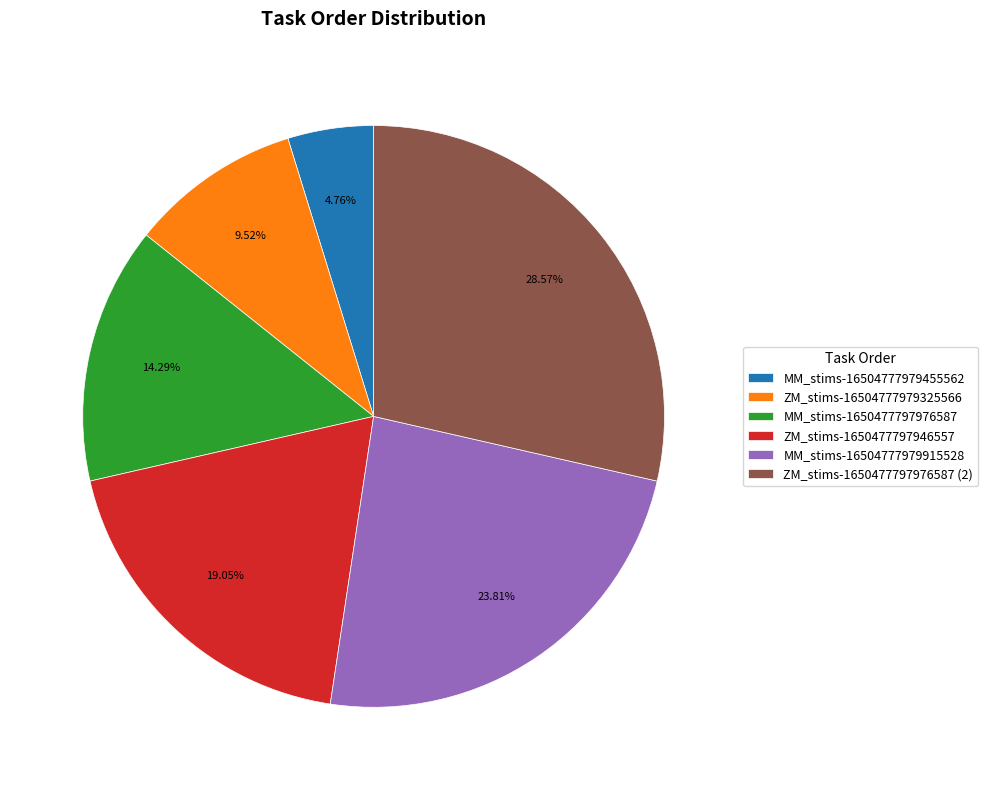

What is the largest slice in the pie chart?

ZM_stims-1650477797976587 (2)